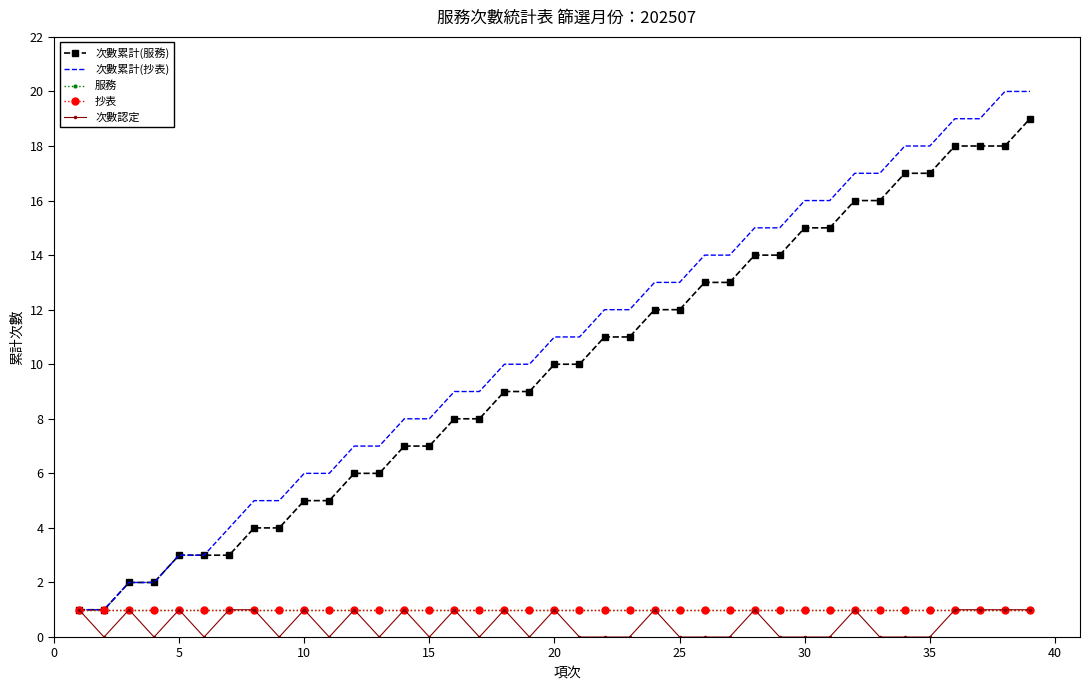

True or false: 抄表 and 次數認定 cross at least once.

False